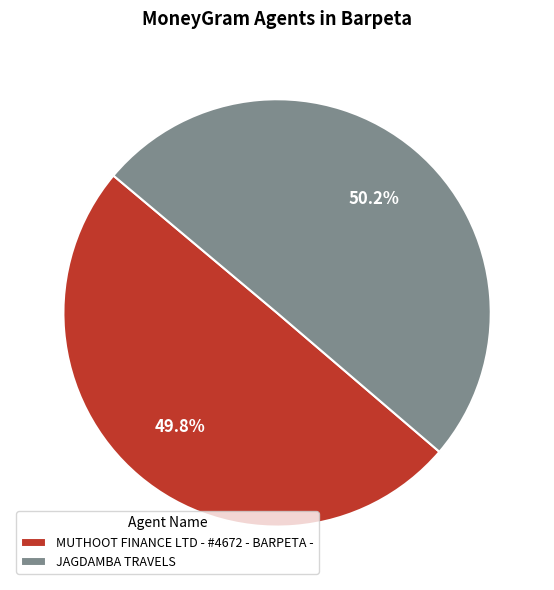

To the nearest percent, what percentage of the pie is JAGDAMBA TRAVELS?

50%